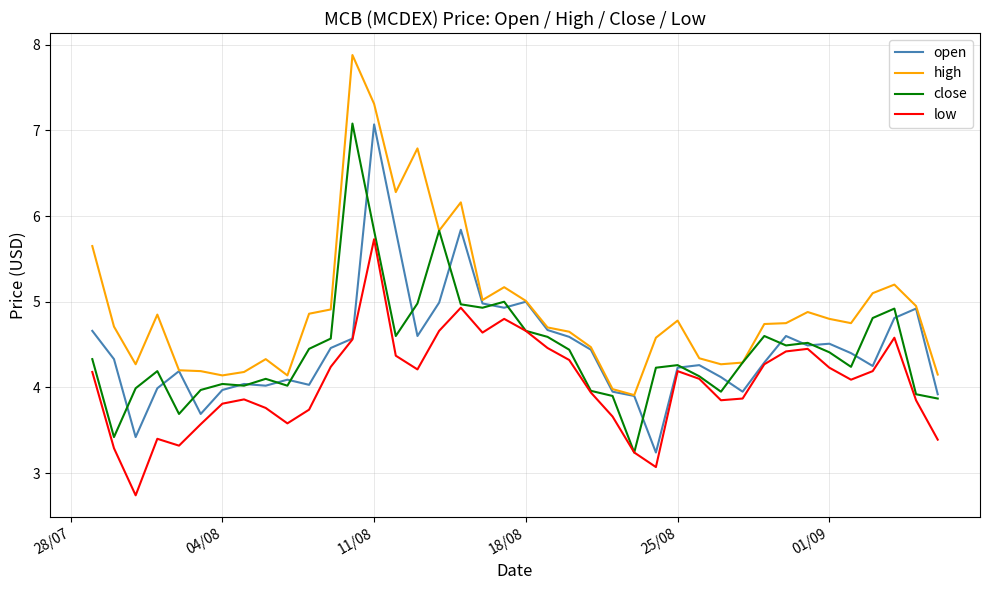

How many categories are shown in the chart?

40